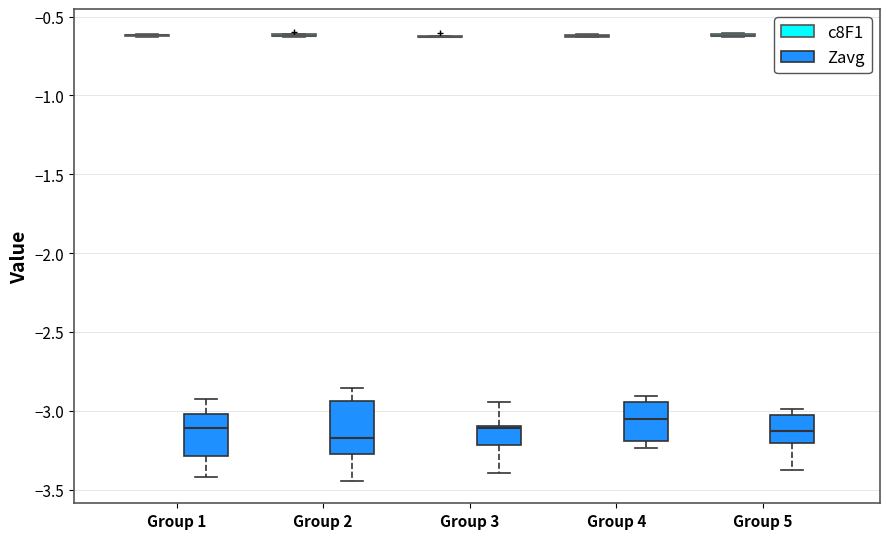

Reading left to right, transcribe this box plot: for each box, give where its median line is, the range the box spans, and where its two whiskers end, as read against the y-axis. The values are not printed on the chart, so give them approximately, as read against the axis.

Group 1 (c8F1): box collapsed to a line at -0.60, whiskers -0.65 to -0.60
Group 1 (Zavg): median -3.10, box -3.30 to -3.00, whiskers -3.40 to -2.90
Group 2 (c8F1): box collapsed to a line at -0.60, whiskers -0.65 to -0.60
Group 2 (Zavg): median -3.15, box -3.25 to -2.95, whiskers -3.45 to -2.85
Group 3 (c8F1): box collapsed to a line at -0.65, whiskers -0.65 to -0.60
Group 3 (Zavg): median -3.10 (just below the box's upper edge), box -3.20 to -3.10, whiskers -3.40 to -2.95
Group 4 (c8F1): box collapsed to a line at -0.60, whiskers -0.65 to -0.60
Group 4 (Zavg): median -3.05, box -3.20 to -2.95, whiskers -3.25 to -2.90
Group 5 (c8F1): box collapsed to a line at -0.60, whiskers -0.65 to -0.60
Group 5 (Zavg): median -3.10, box -3.20 to -3.05, whiskers -3.40 to -3.00